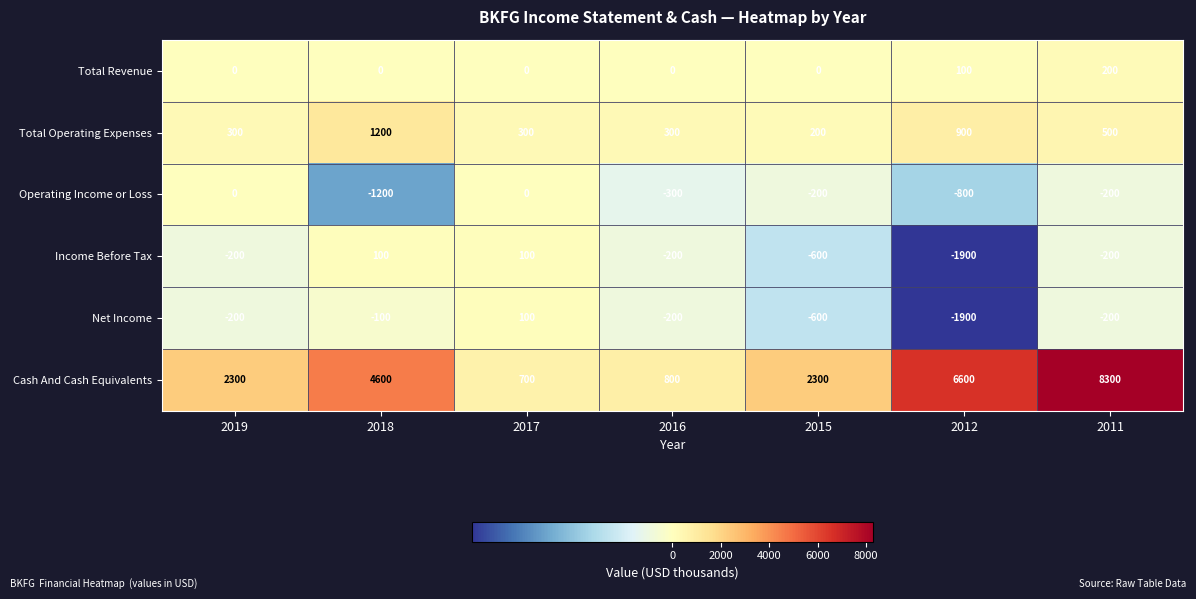

Where is Cash And Cash Equivalents nearest to the value 4500?

2018